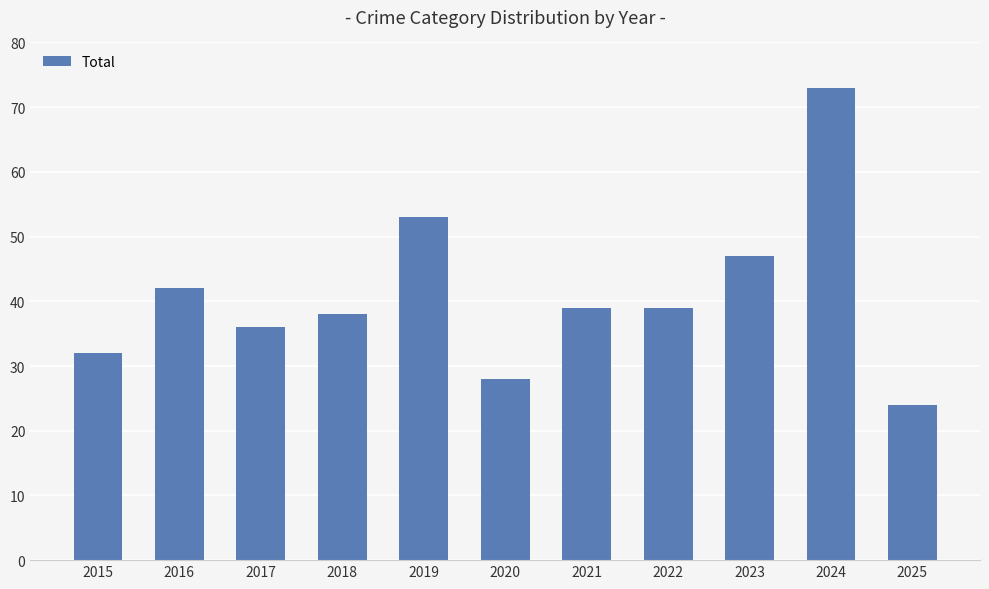

Which label corresponds to the largest value in the chart?

2024